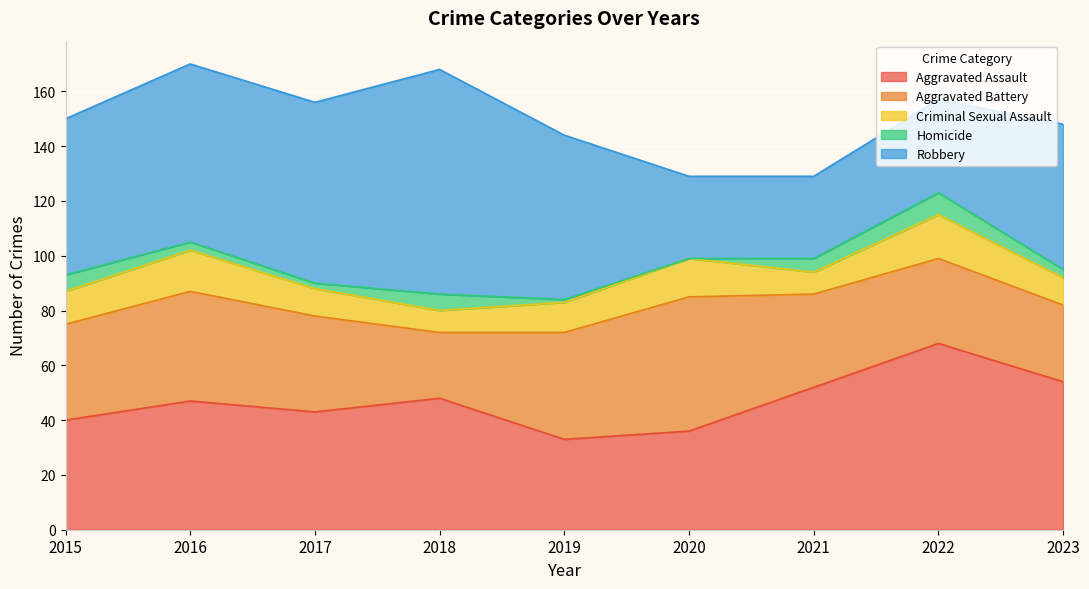

At which category does Criminal Sexual Assault reach its first local valley?

2018